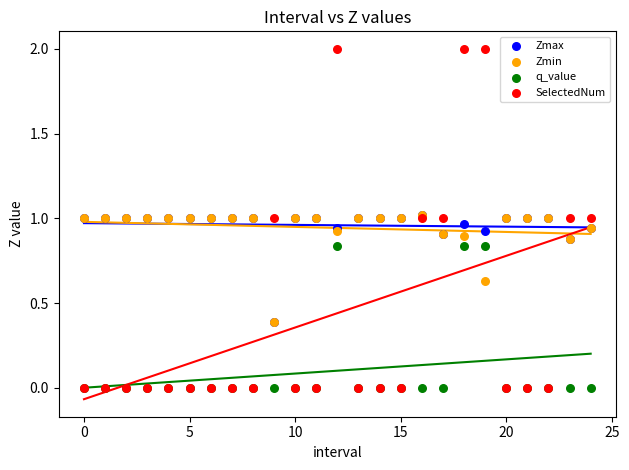

What are all the series names shown in the legend?

Zmax, Zmin, q_value, SelectedNum